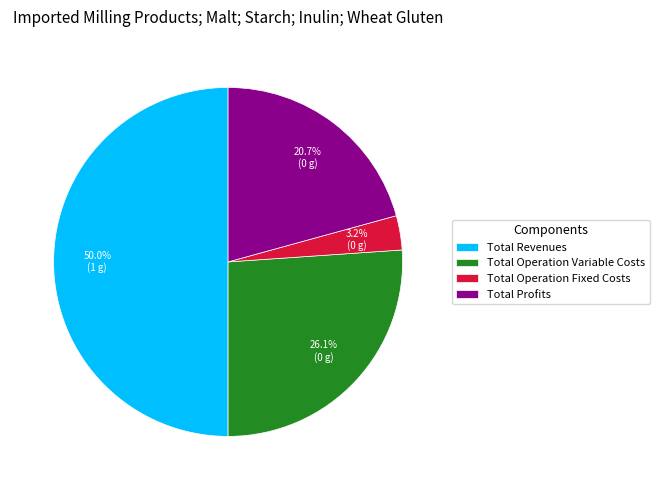

What is the total percentage of Total Profits and Total Operation Fixed Costs?

23.9%